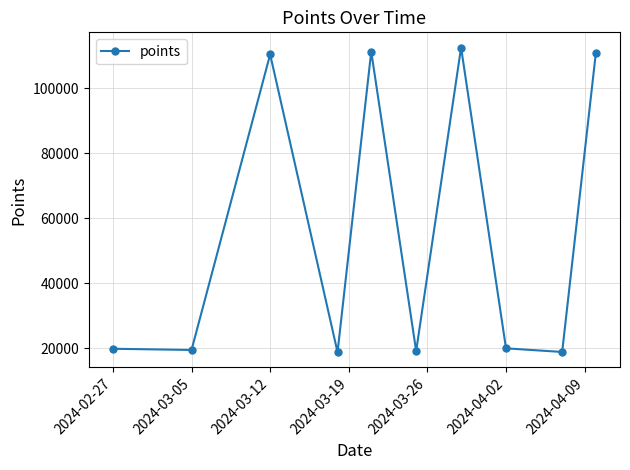

What is the maximum value shown in the chart?

112440